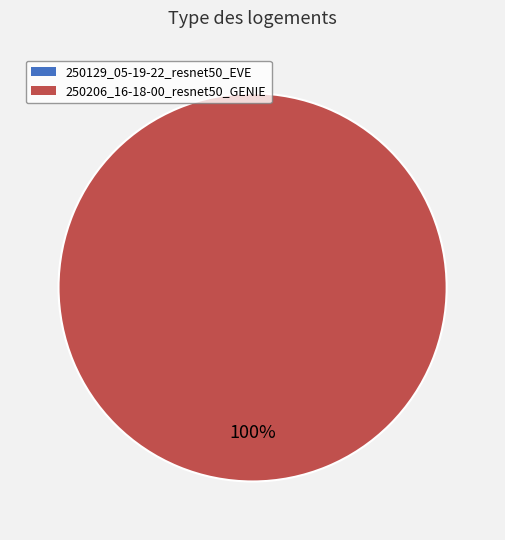

Count the number of slices in the pie.

2